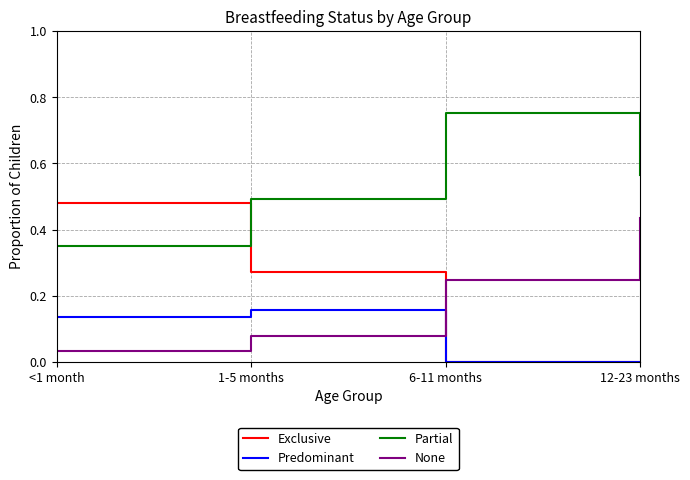

Rank the categories by None value from highest to lowest.

12-23 months, 6-11 months, 1-5 months, <1 month